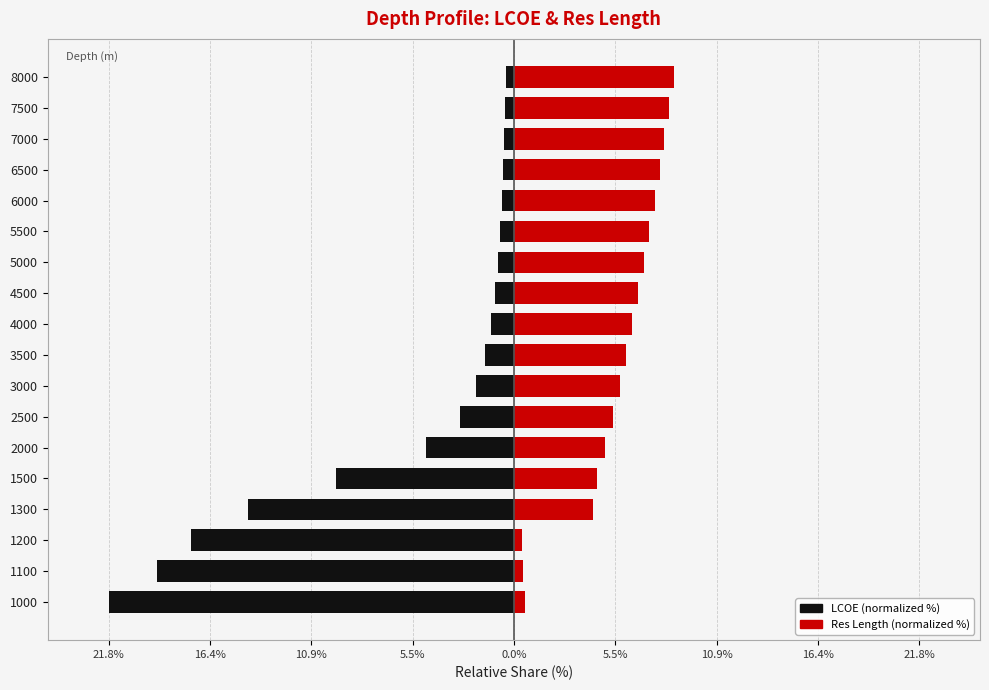

Reading left to right, what are all the values shown in this chart?

LCOE (normalized %): -21.8	-19.2	-17.4	-14.3	-9.6	-4.7	-2.9	-2.0	-1.5	-1.2	-1.0	-0.9	-0.7	-0.7	-0.6	-0.5	-0.5	-0.4
Res Length (normalized %): 0.6	0.5	0.4	4.2	4.5	4.9	5.3	5.7	6.0	6.4	6.7	7.0	7.3	7.6	7.8	8.1	8.4	8.6